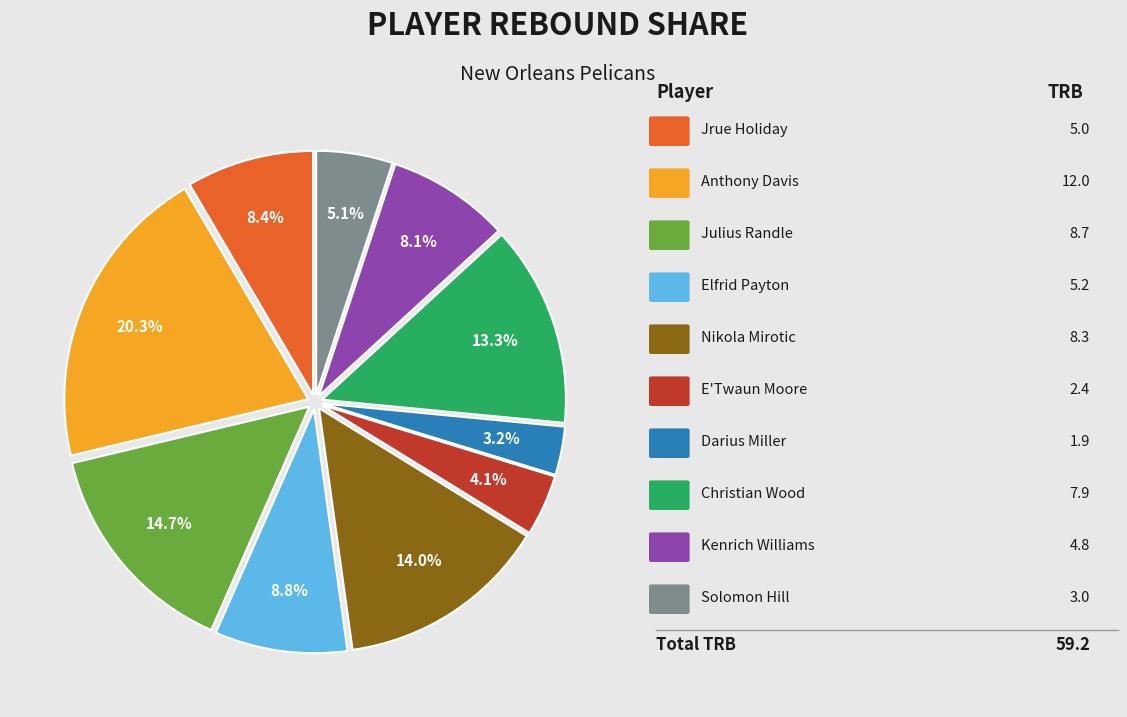

Is there any slice that represents more than half of the pie?

No